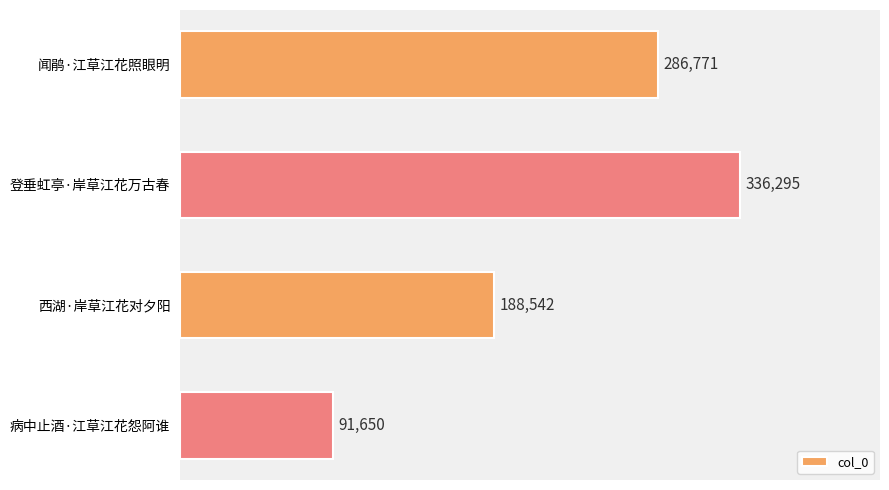

How many bars are there in total?

4